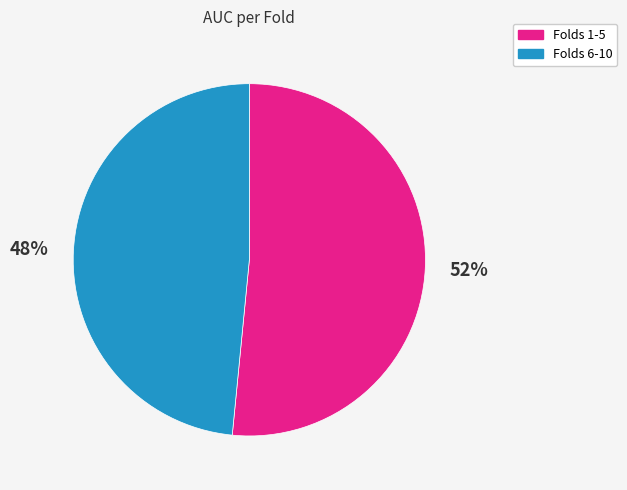

Count the number of slices in the pie.

2